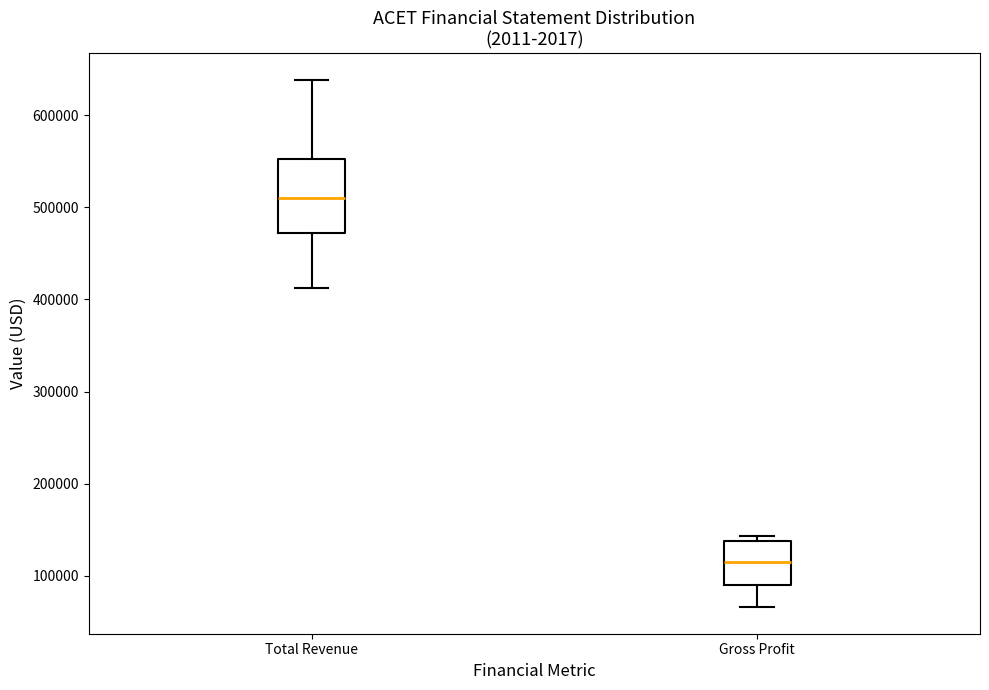

Where is the upper edge of the box for Gross Profit on the y-axis? The values are not printed on the chart, so give them approximately, as read against the axis.

140000